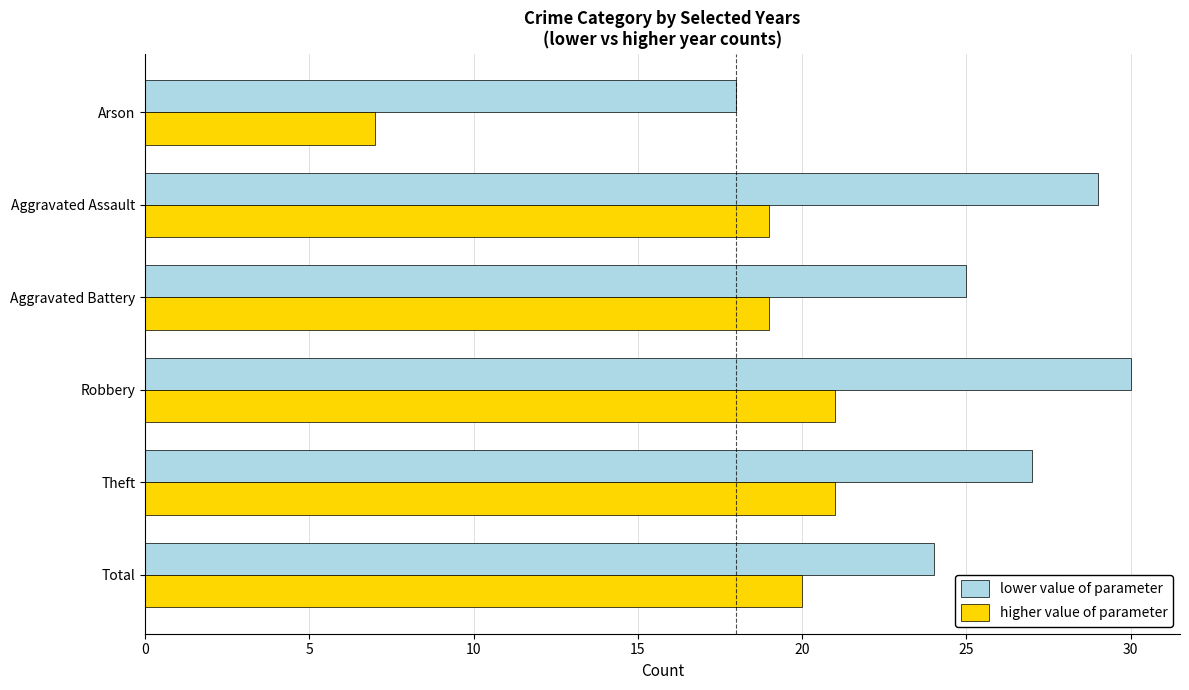

Which series has the largest total across all categories?

lower value of parameter